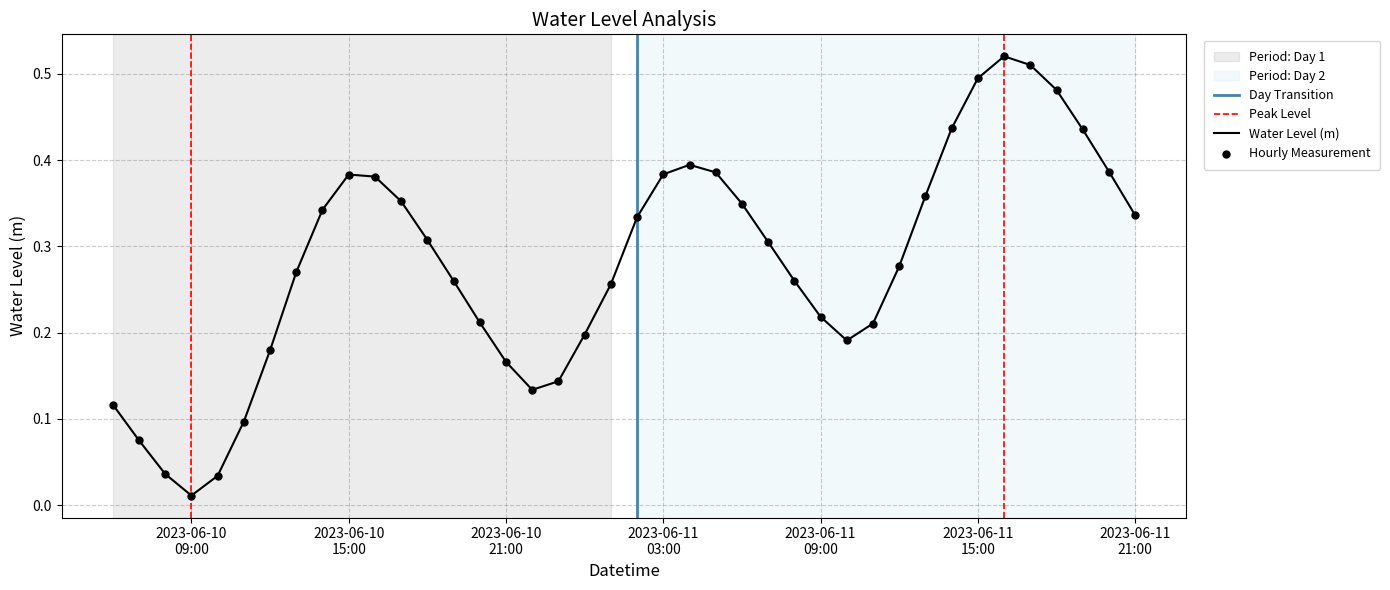

What is the change in value from 2023-06-10 08:00:00 to 2023-06-10 17:00:00?

+0.3